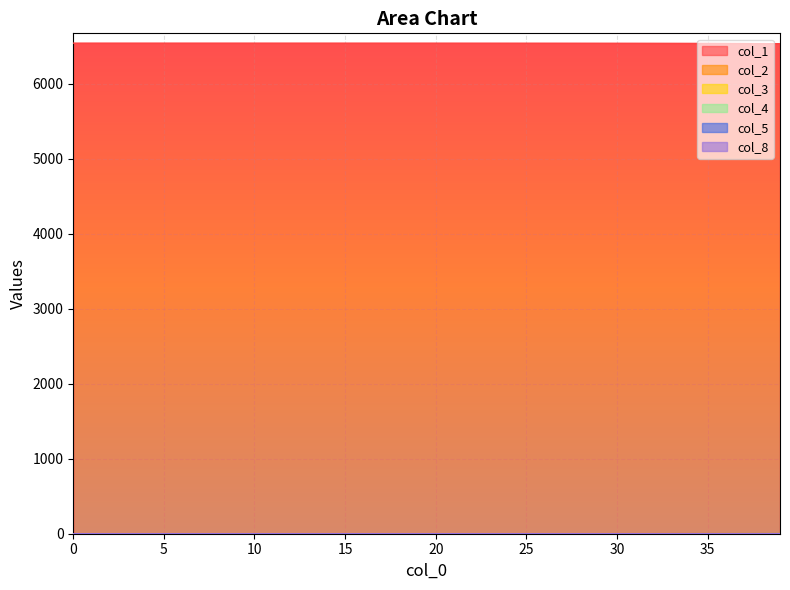

Is the value of col_3 at 1 greater than the value of col_8 at 34?

No